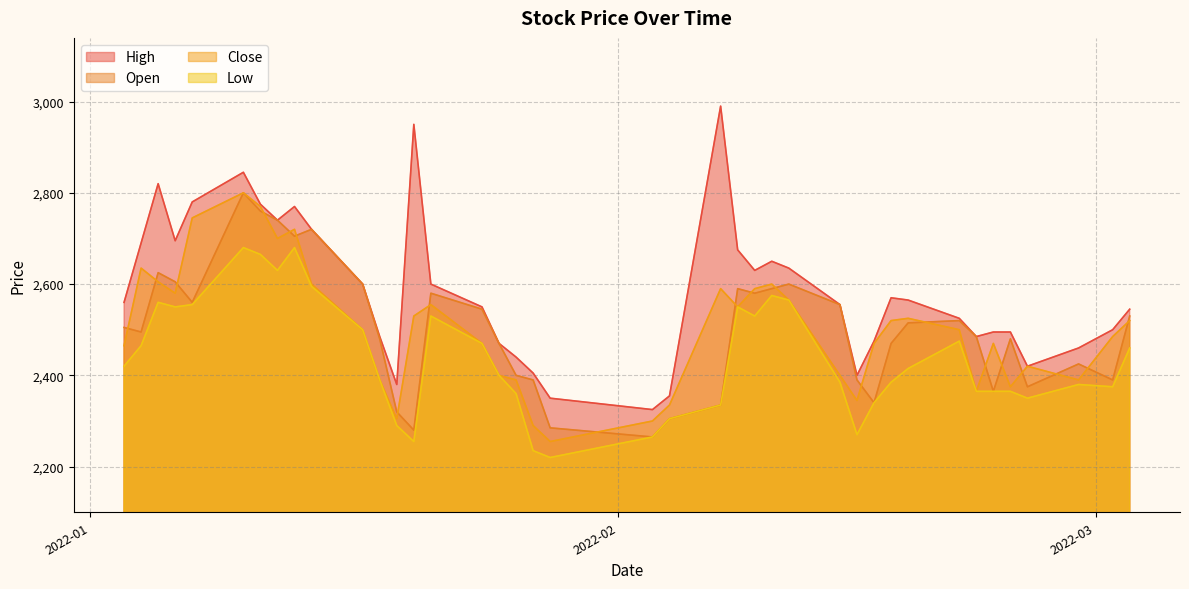

What is the greatest value displayed?

2990